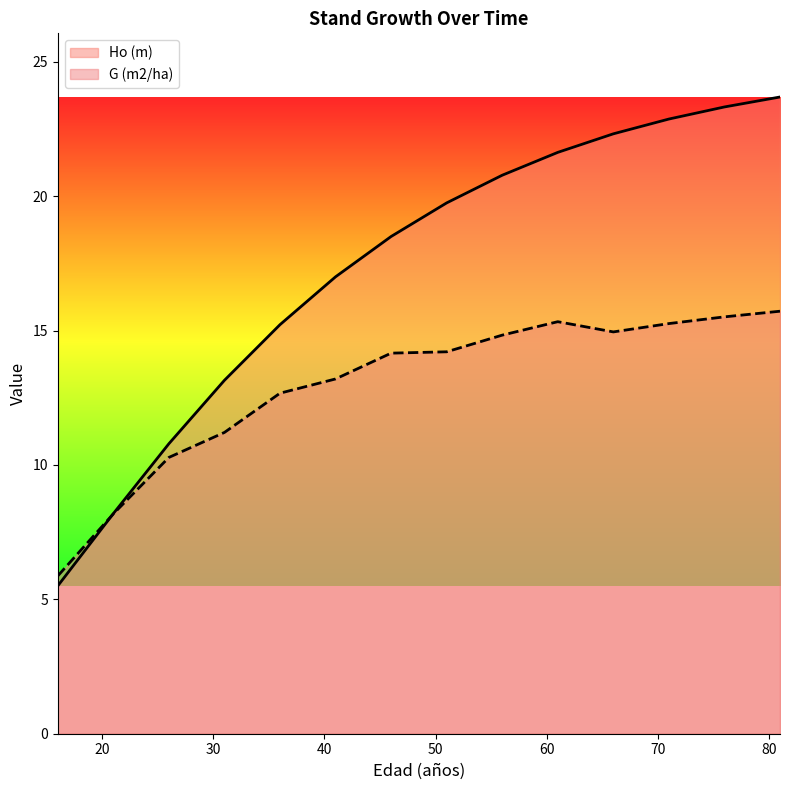

Where is Ho (m) nearest to the value 14?

31